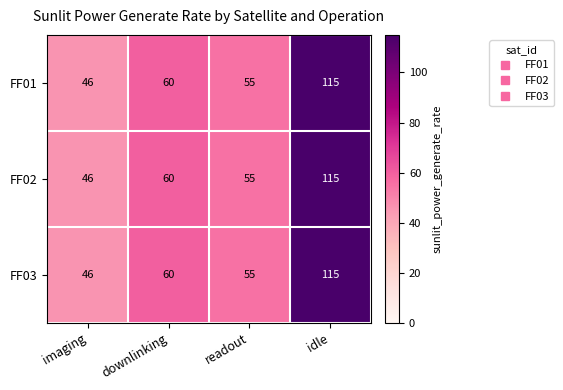

List the labels in order of FF02 value, smallest first.

imaging, readout, downlinking, idle